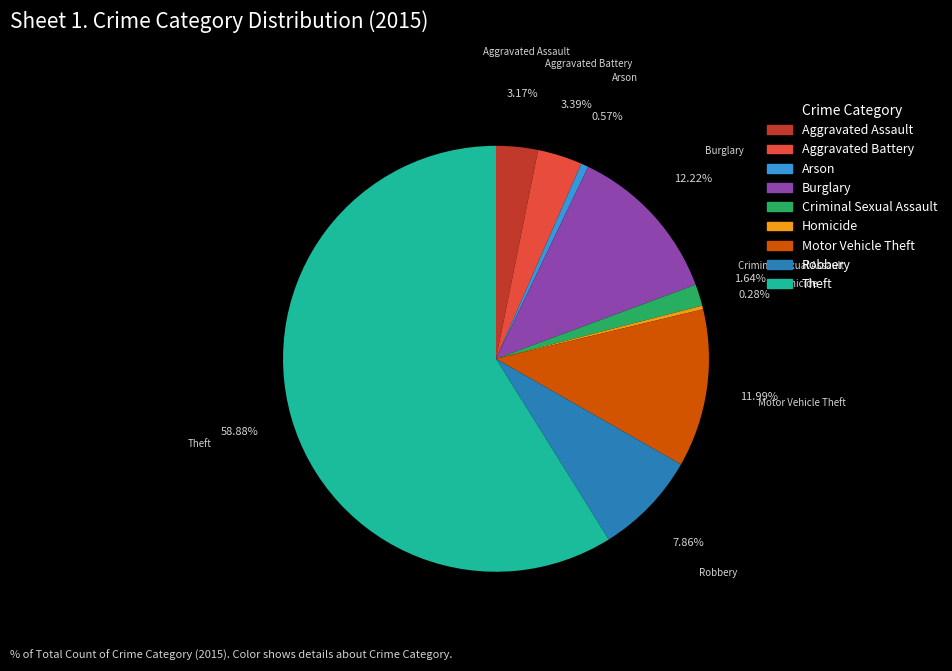

Is it true that Aggravated Battery is 3% of the pie?

True